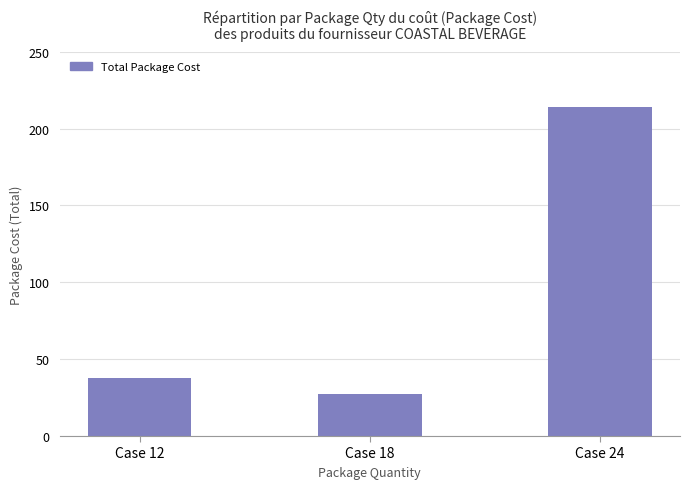

What is the value of the 2nd bar from the left?

27.6